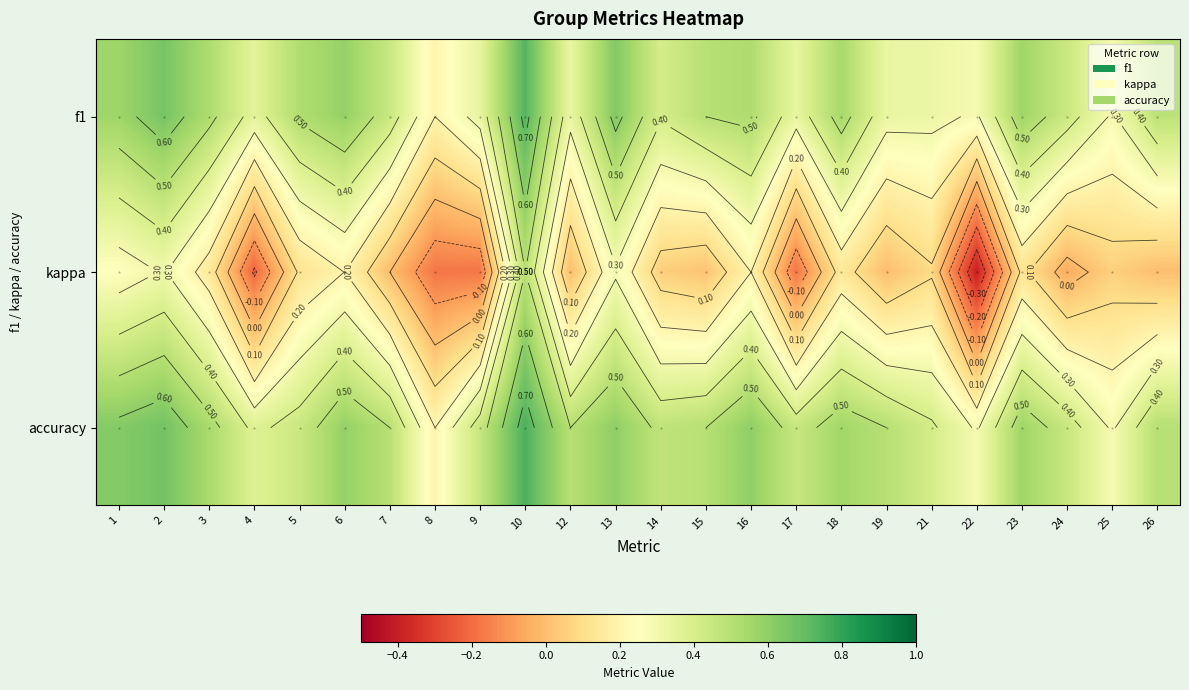

Is it true that kappa equals 0.0 at 15?

True